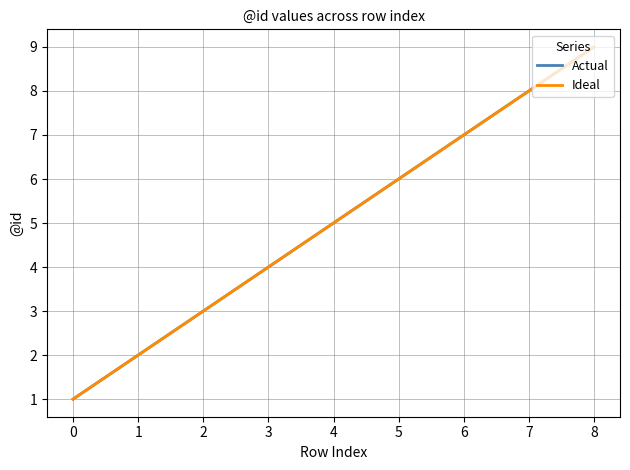

What is the value of the Actual point at the 5th from the left?

5